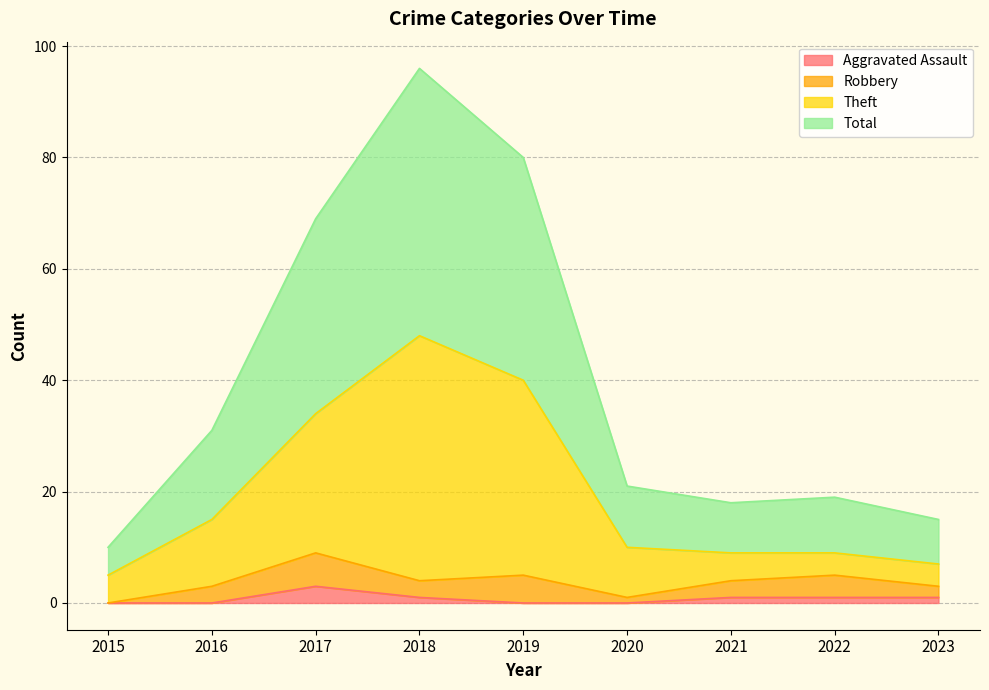

True or false: Aggravated Assault and Theft cross at least once.

False